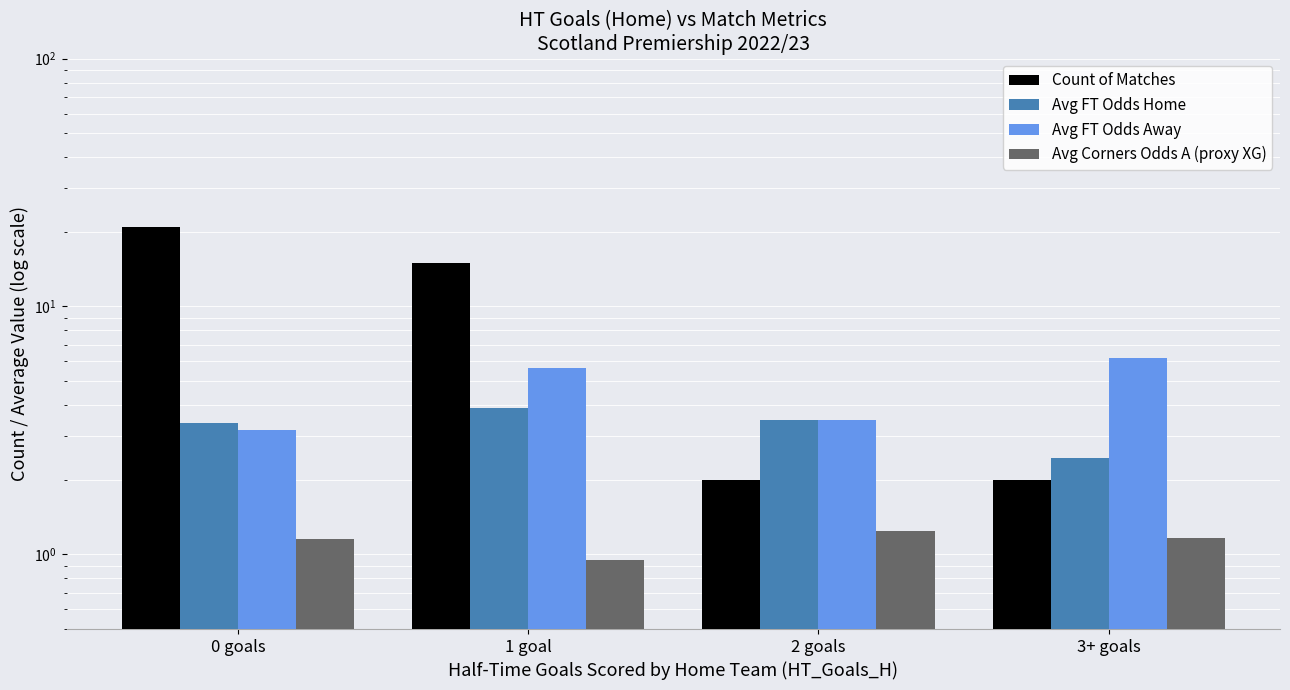

What is the label of the 4th bar from the left?

3+ goals